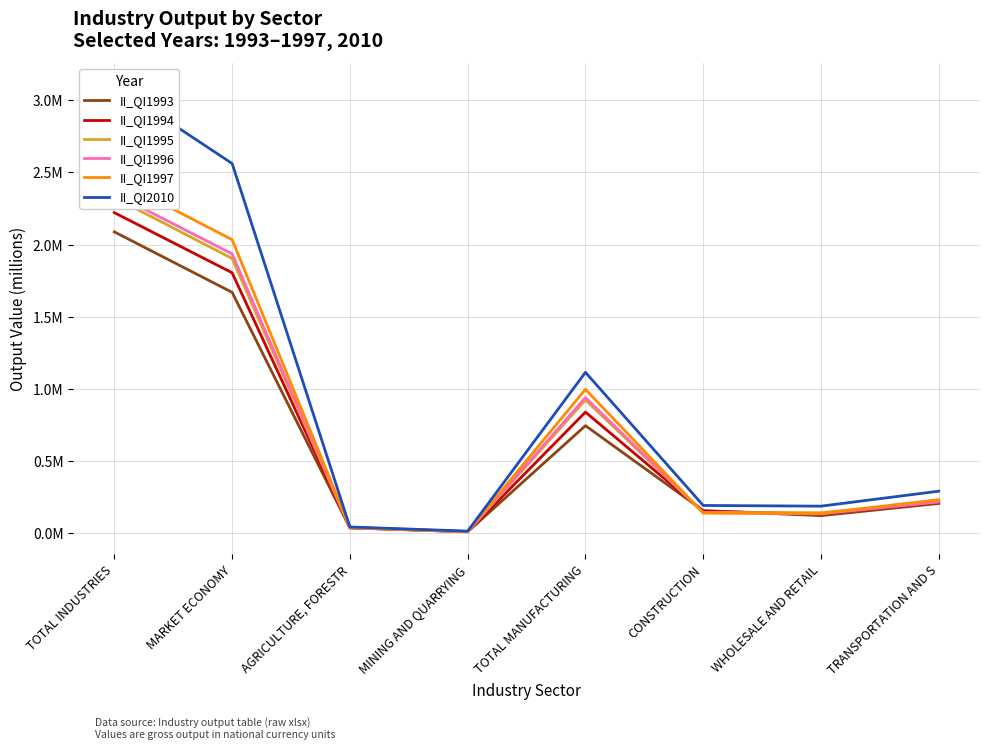

At which category does II_QI1997 reach its first local peak?

TOTAL MANUFACTURING